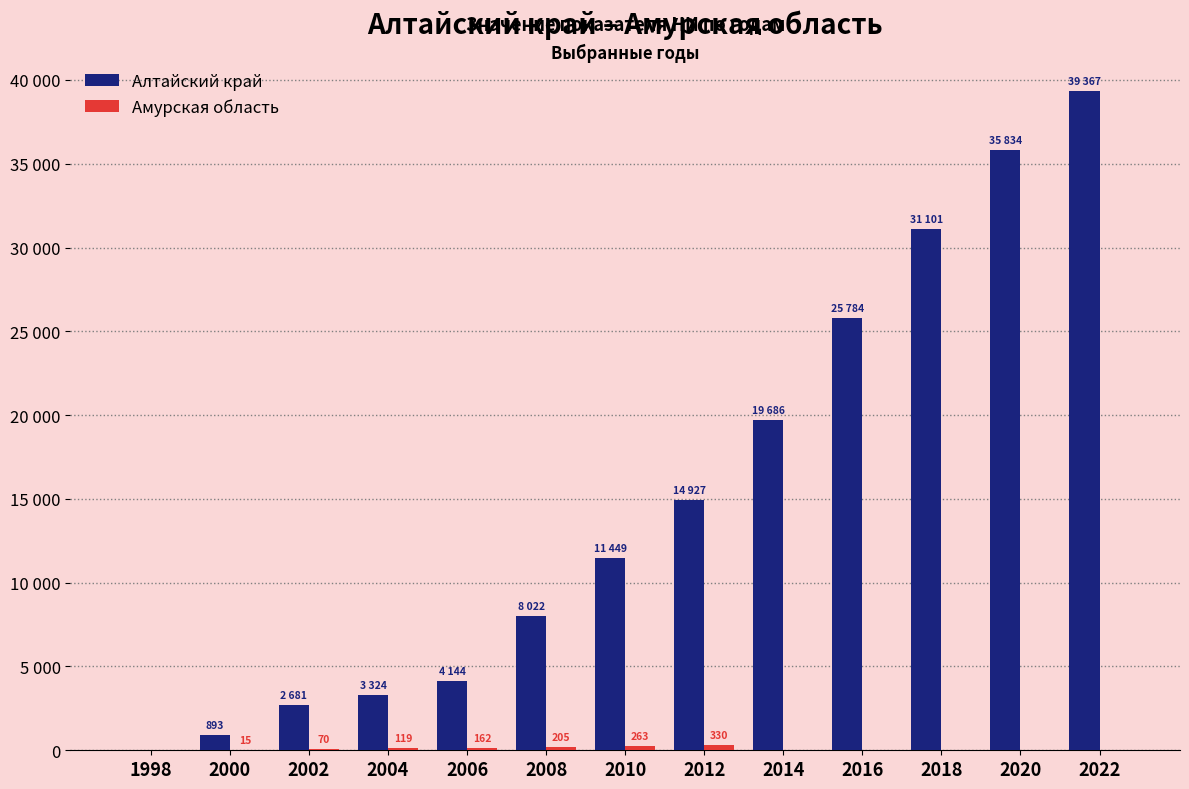

Which has a higher value, 2020 or 2006?

2020